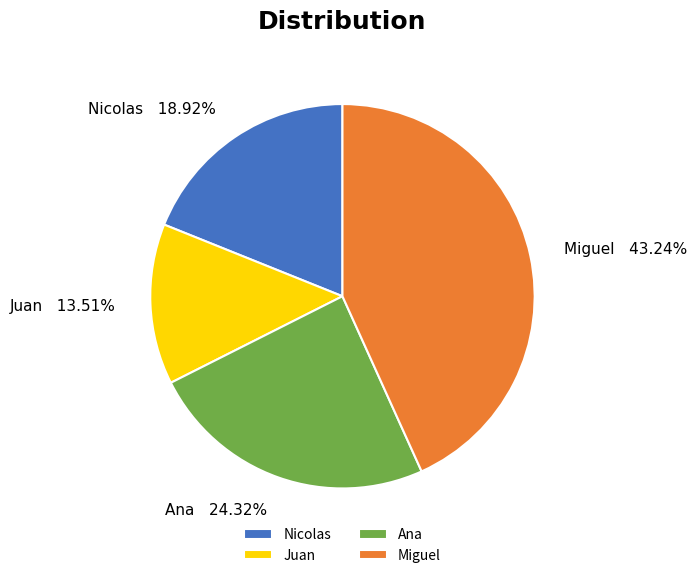

To the nearest percent, what percentage of the pie is Ana?

24%